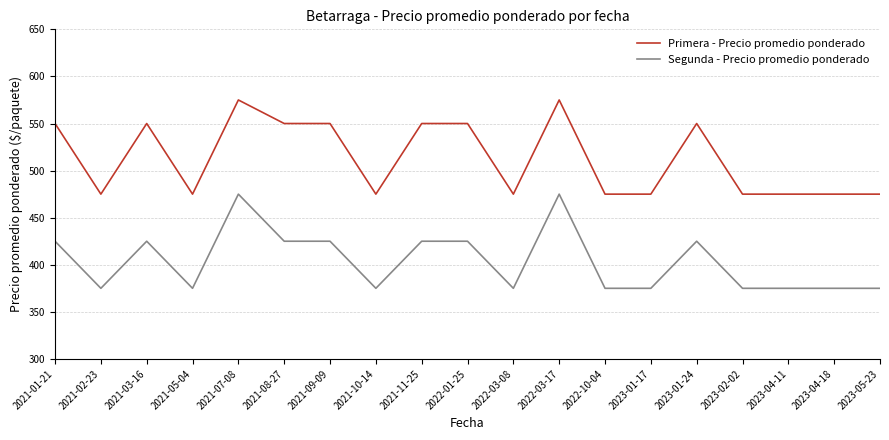

True or false: Segunda - Precio promedio ponderado and Primera - Precio promedio ponderado cross at least once.

False